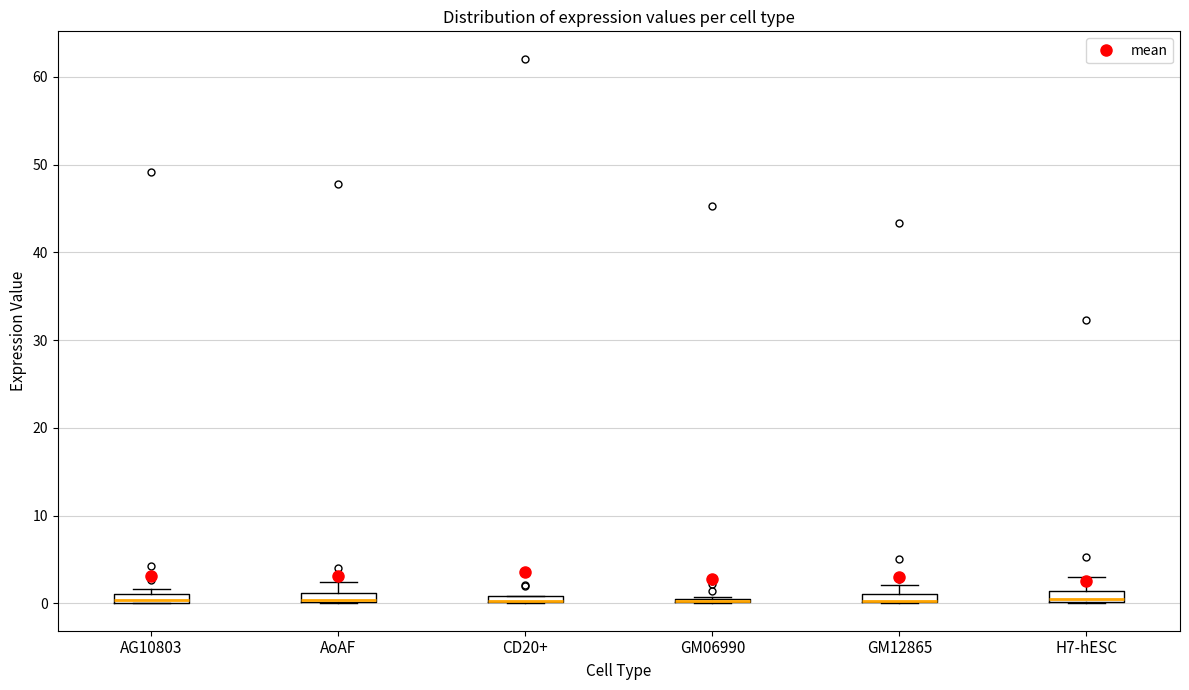

Where is the upper edge of the box for CD20+ on the y-axis? The values are not printed on the chart, so give them approximately, as read against the axis.

1